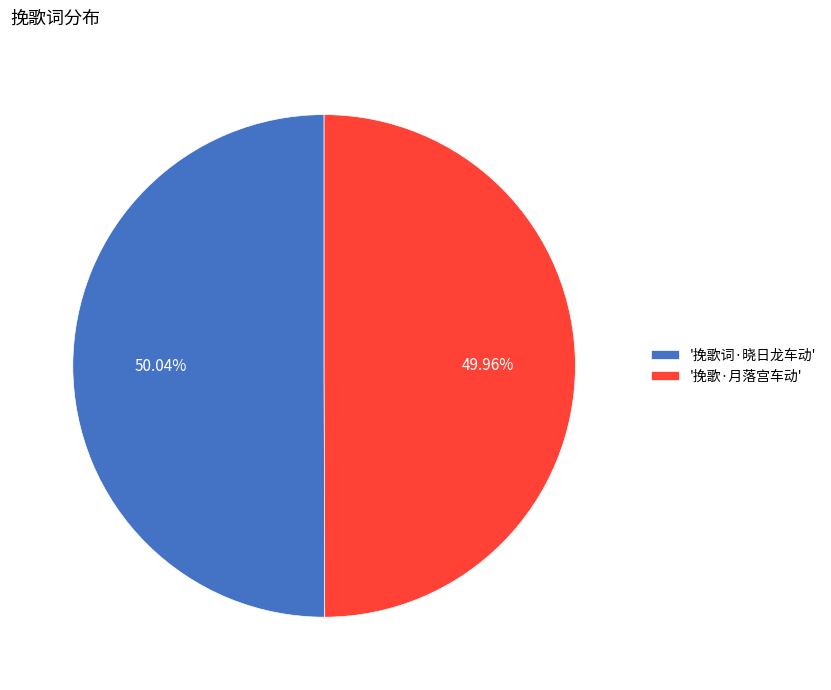

Is the sum of '挽歌·月落宫车动' and '挽歌词·晓日龙车动' greater than half?

Yes